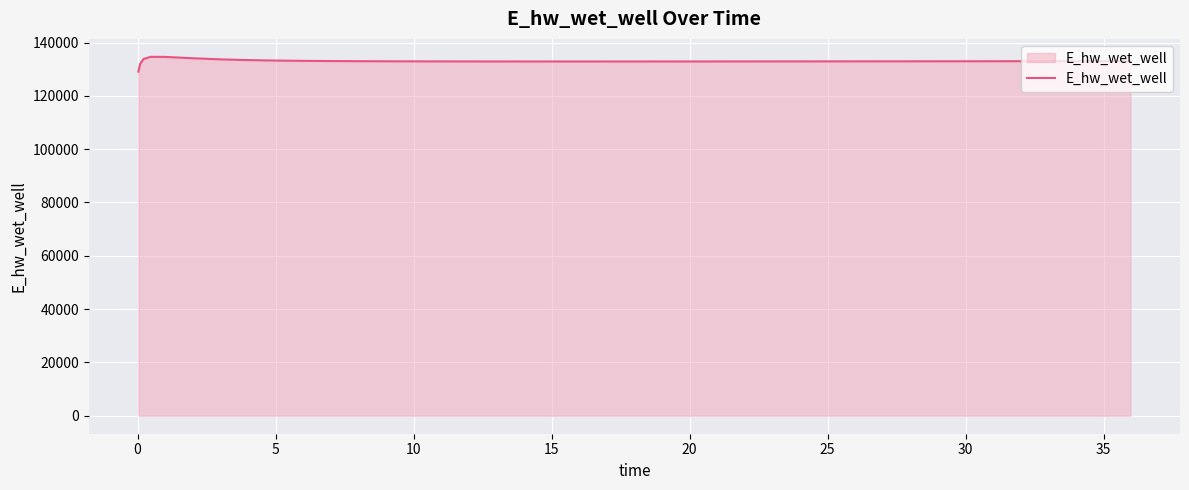

What is the greatest value displayed?

134628.0